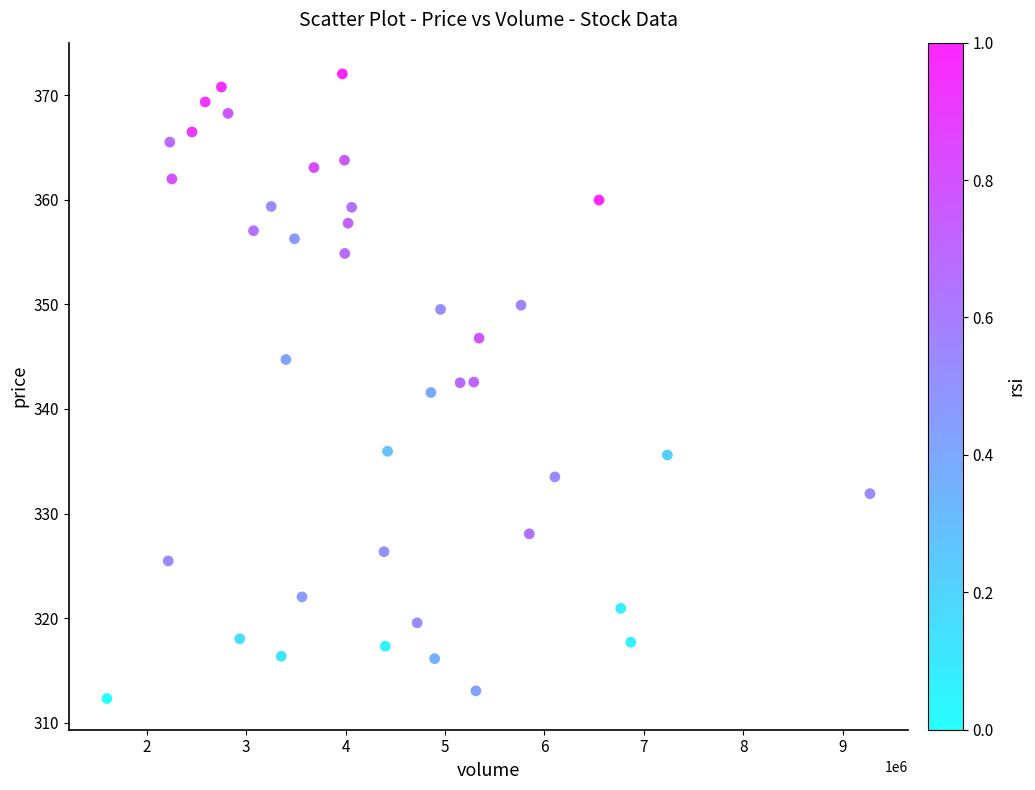

What is the range of X values (max minus min)?

7676386.0